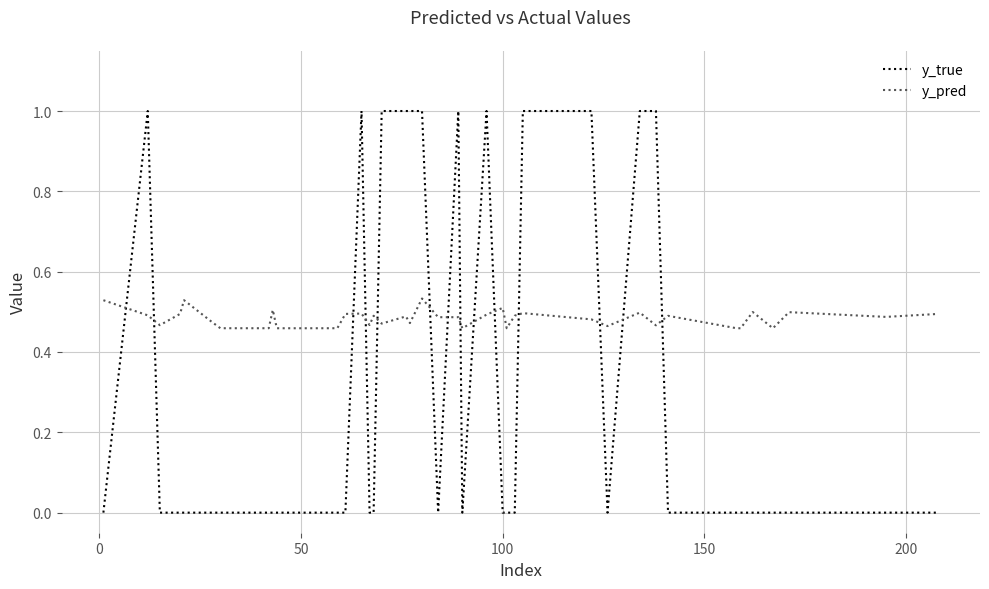

What is the highest value of the y_true series?

1.0